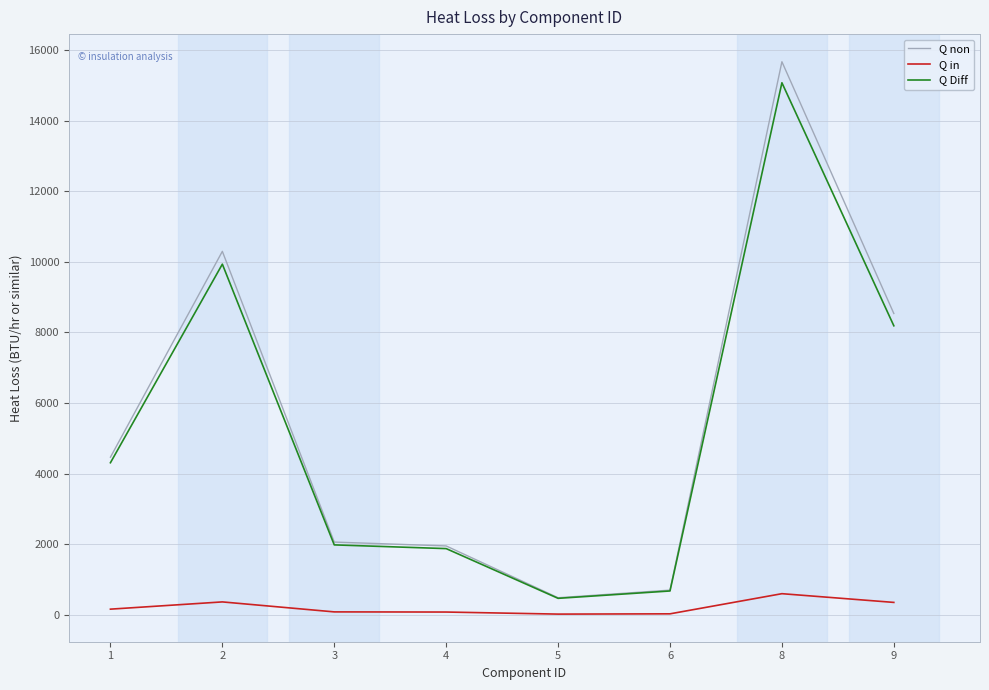

True or false: Q in has a value of 595.6 at 8.

True